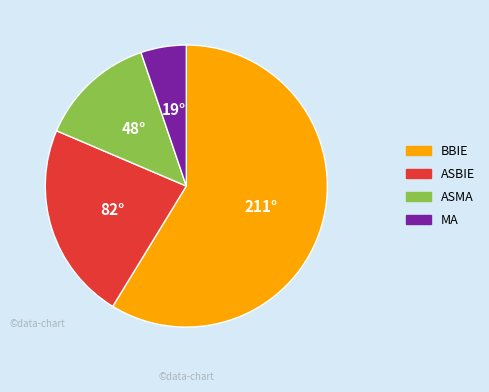

How many slices are in this pie chart?

4